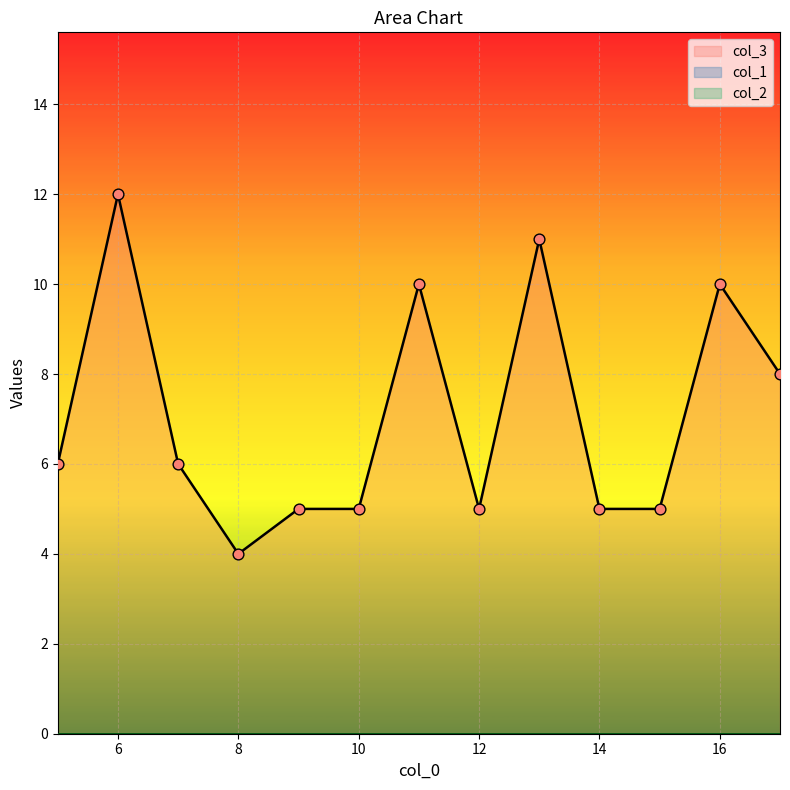

What are all the series names shown in the legend?

col_3, col_1, col_2